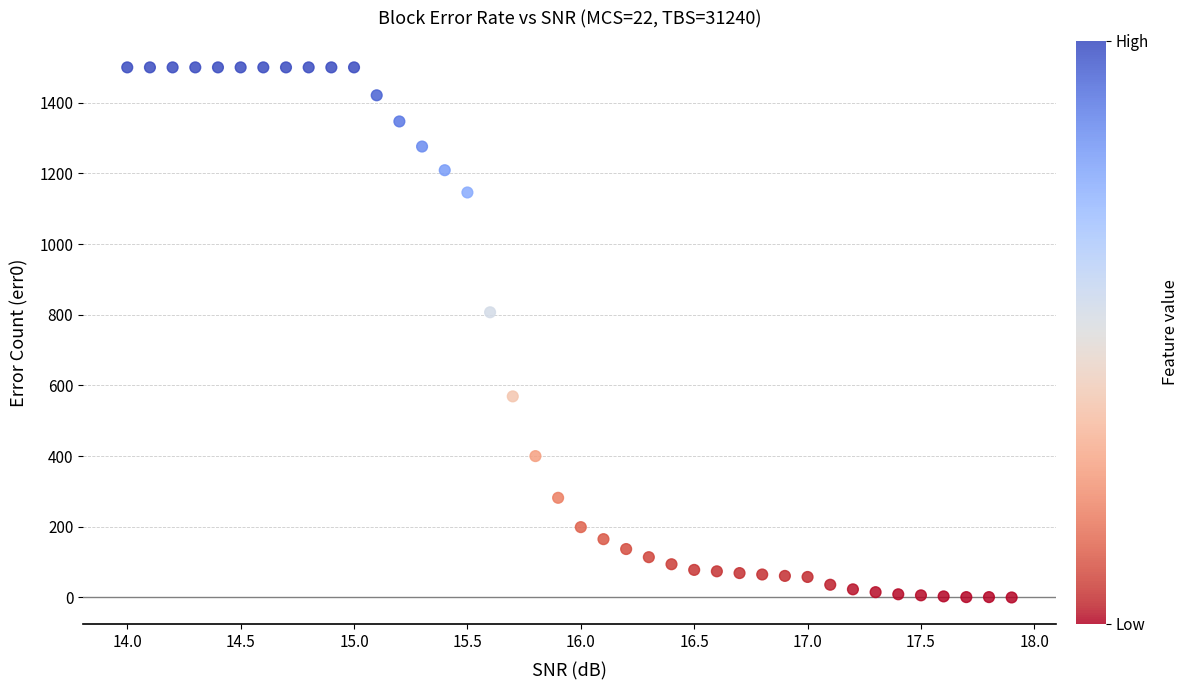

What Y value in the scatter plot is closest to 750?

807